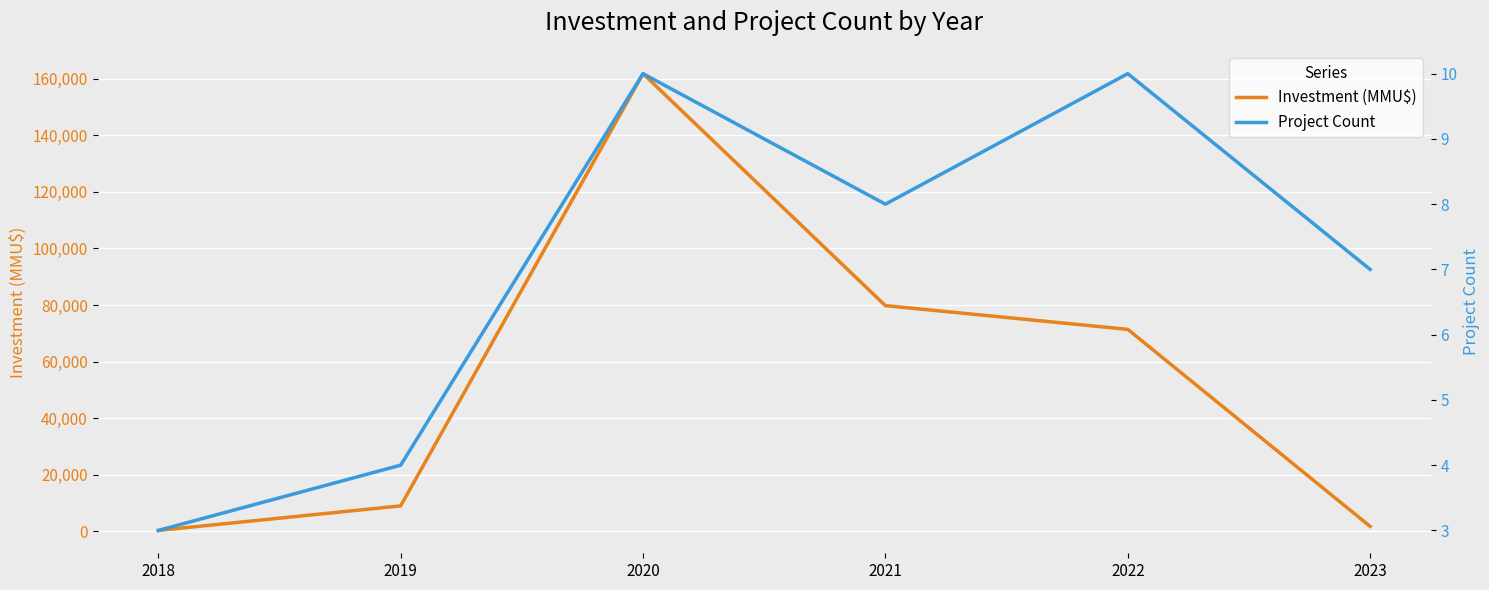

Reading right to left, list all the values displayed in this chart.

Investment (MMU$): 2023=1756	2022=71386	2021=79767	2020=161749	2019=9000	2018=317
Project Count: 2023=7	2022=10	2021=8	2020=10	2019=4	2018=3